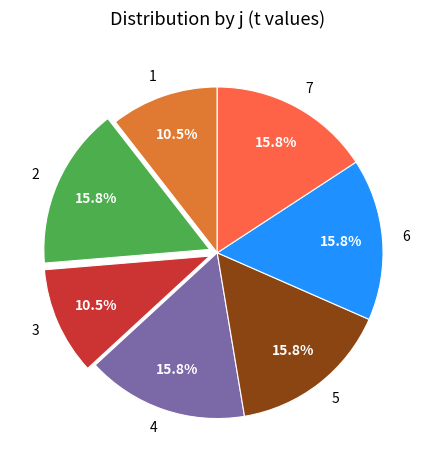

Is 2 the majority of the pie?

No